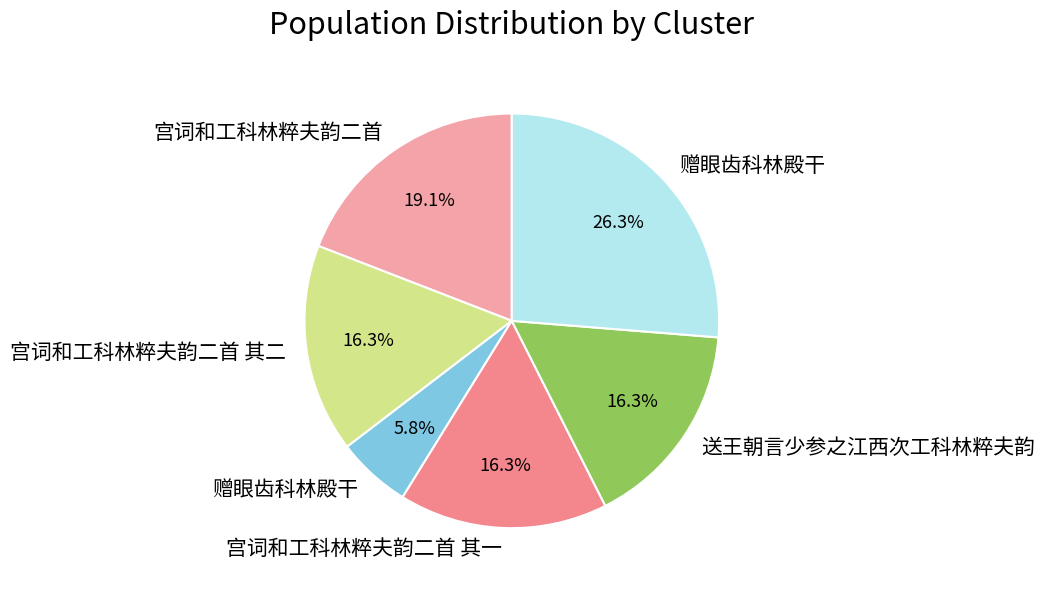

Which slice is the largest?

赠眼齿科林殿干